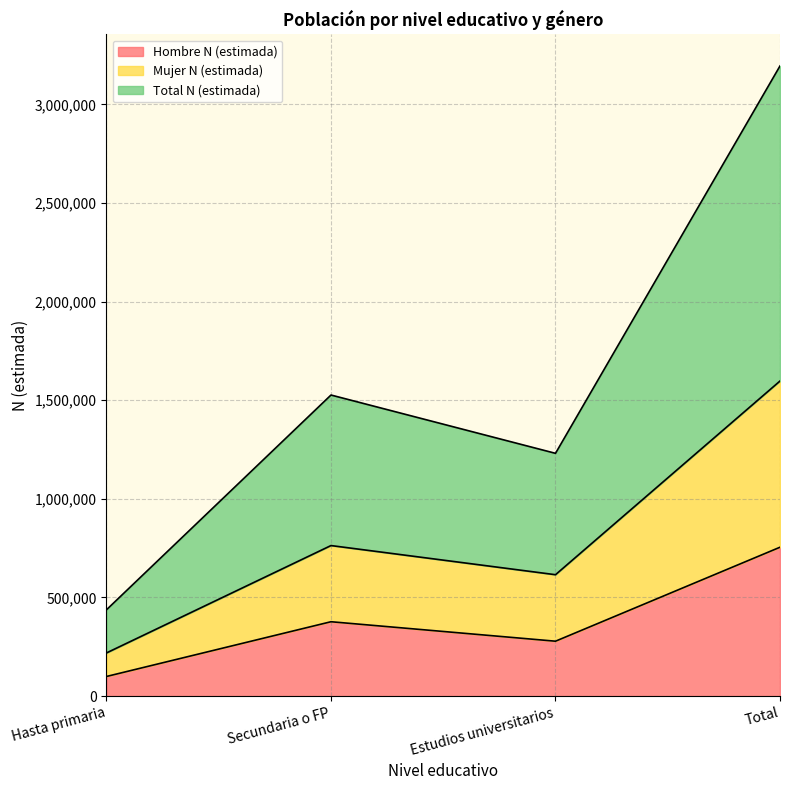

What is the label of the 2nd point from the right?

Estudios universitarios